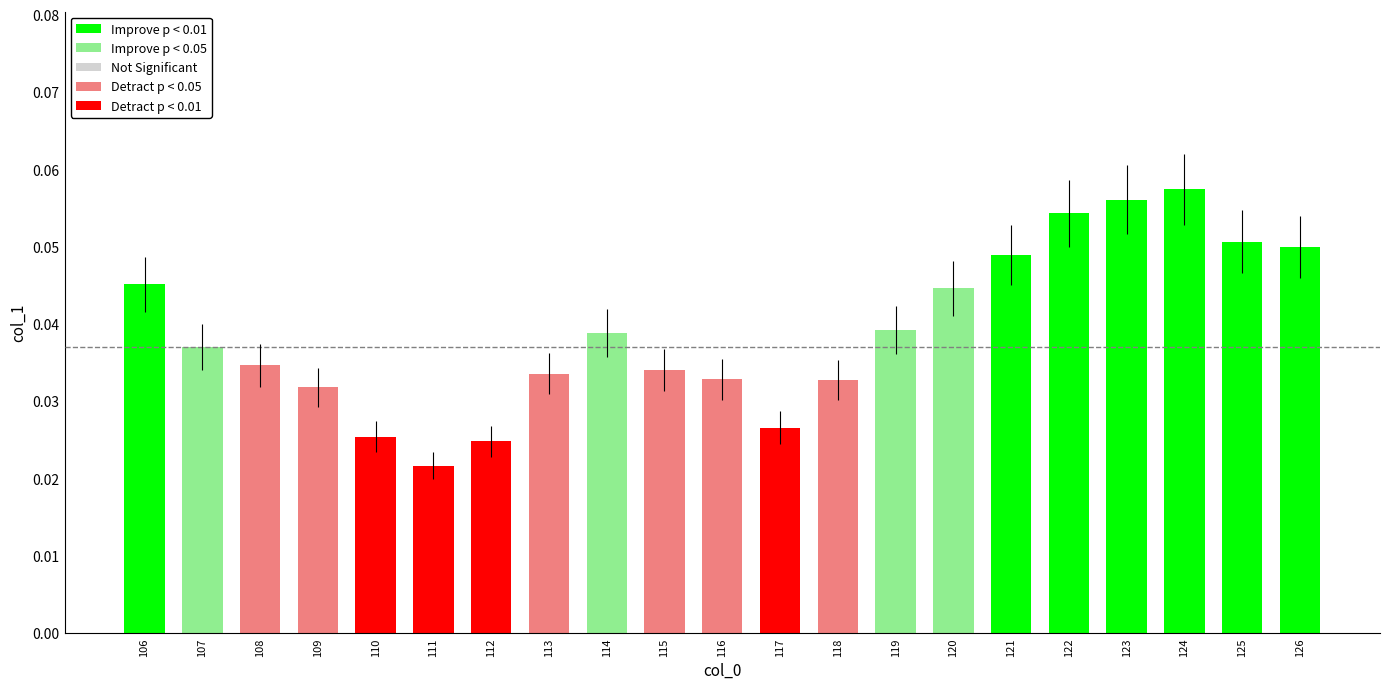

How many values are between 0 and 1?

21